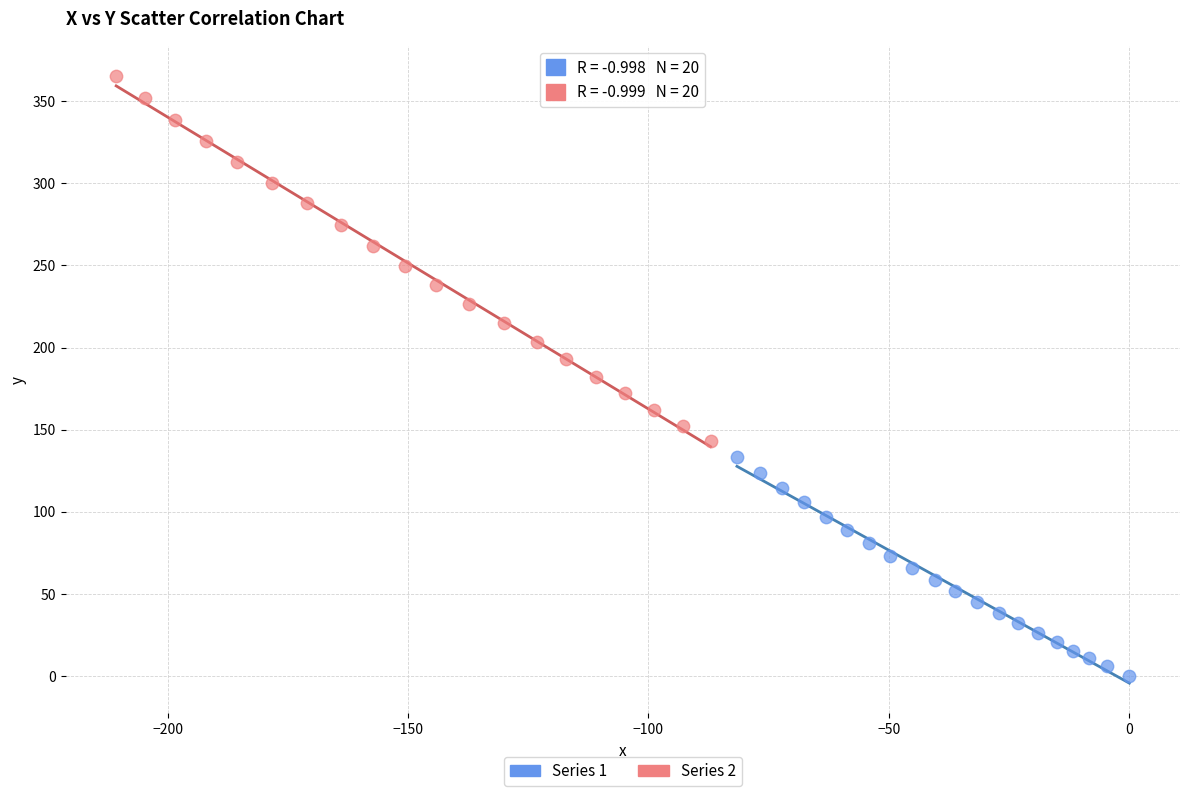

Which series contains the lowest Y value?

Series 1